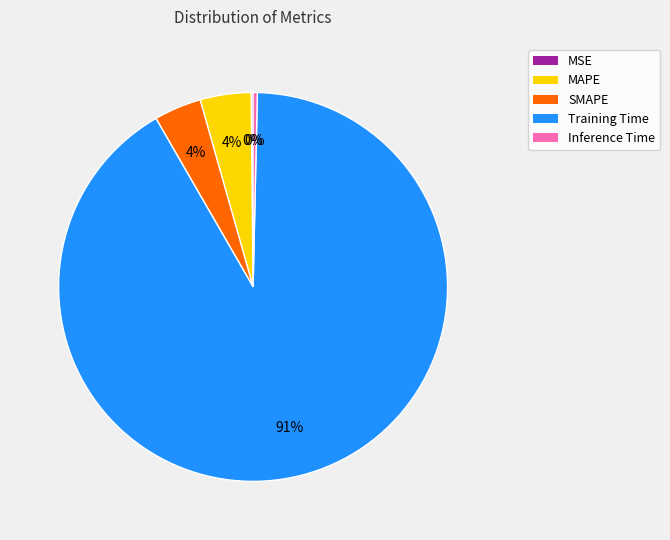

Which has a higher value, Inference Time or MAPE?

MAPE